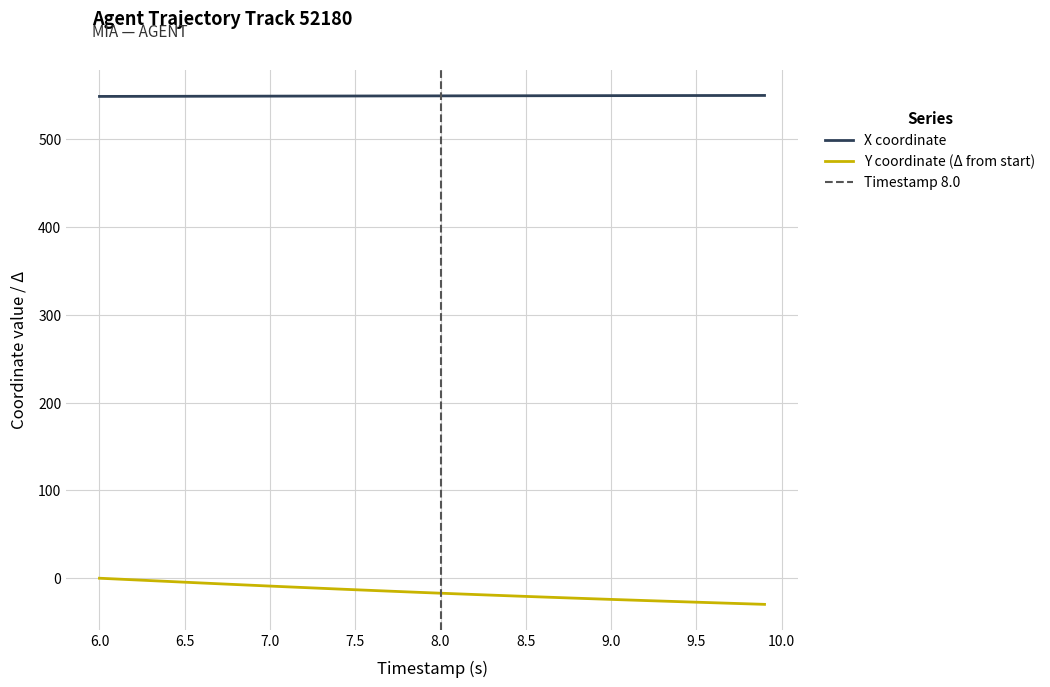

At how many categories does at least one series exceed 228?

40